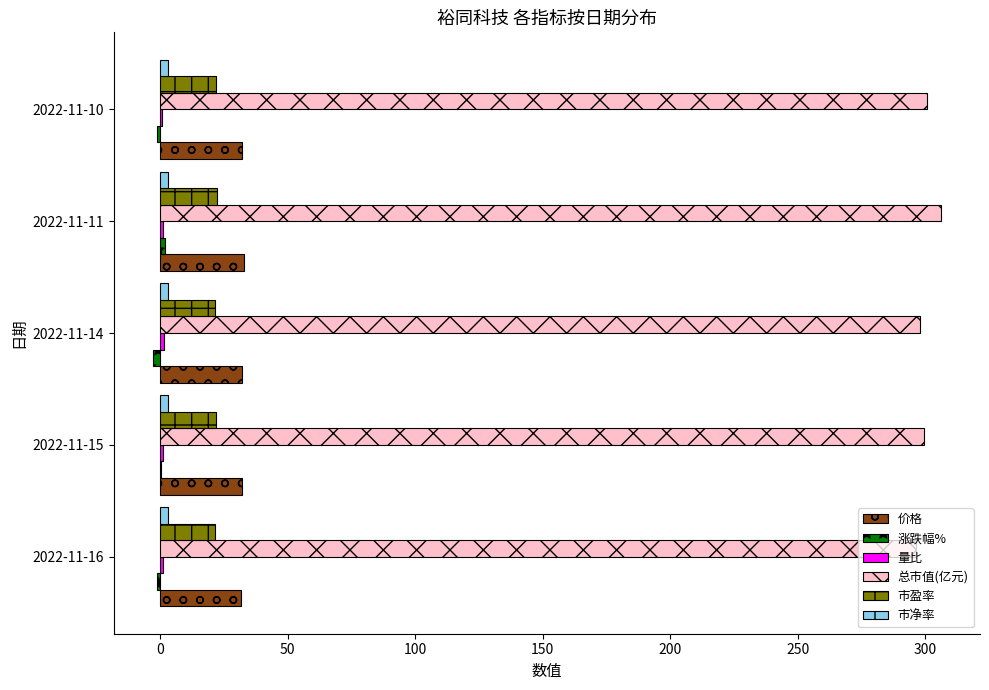

How many distinct data groups are displayed?

6